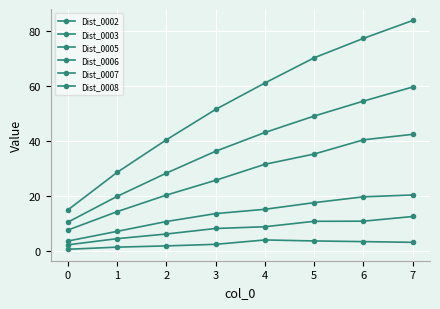

How many series are shown in this chart?

6